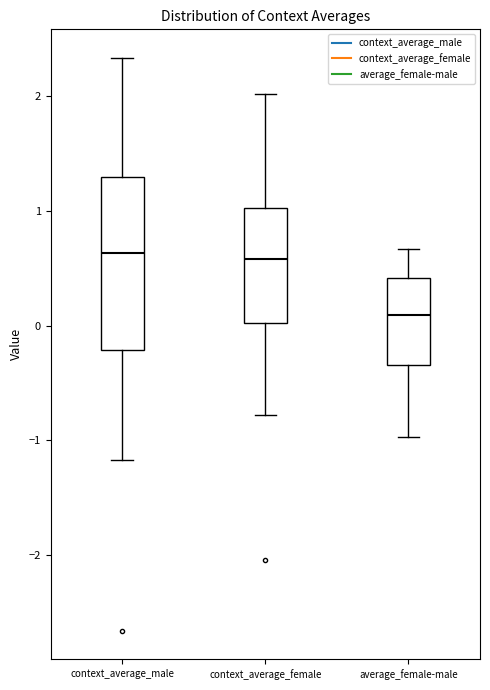

Which box is the tallest, from its lower edge to its upper edge?

context_average_male